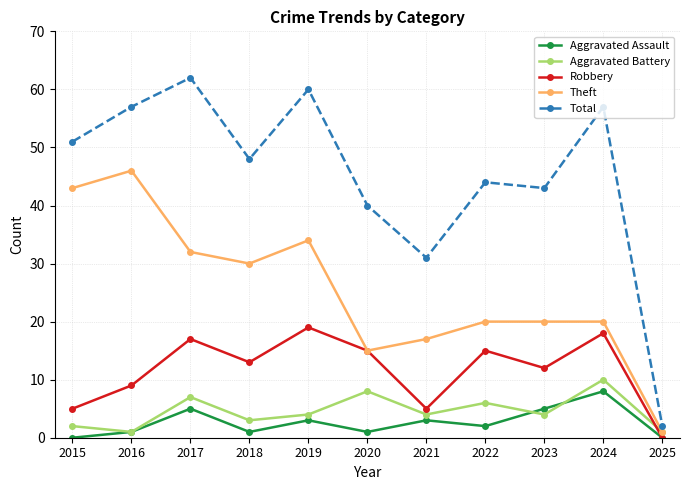

At which category does the chart reach its peak across all series?

2017